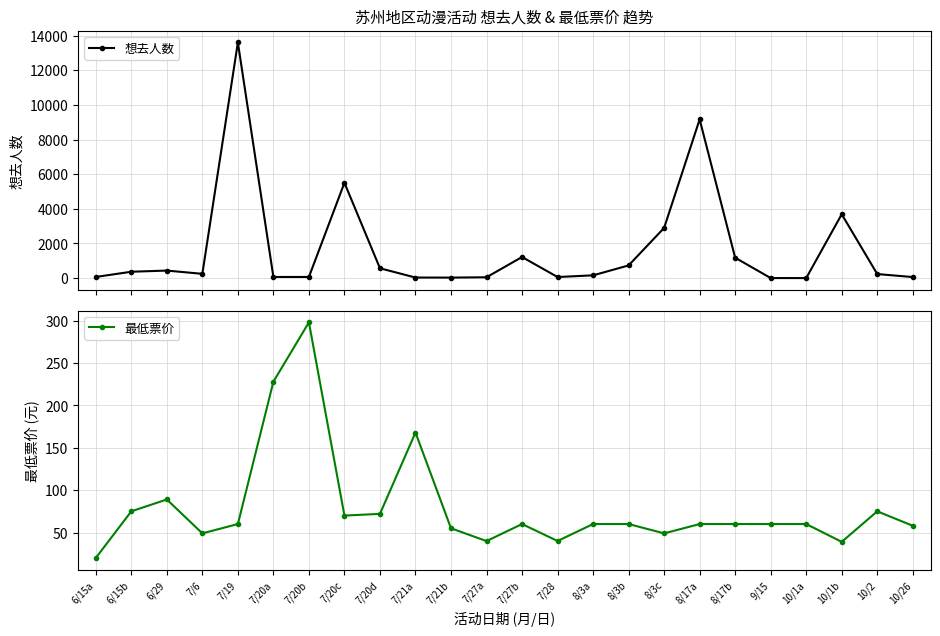

At 6/29, list the series in order from smallest to largest.

最低票价, 想去人数